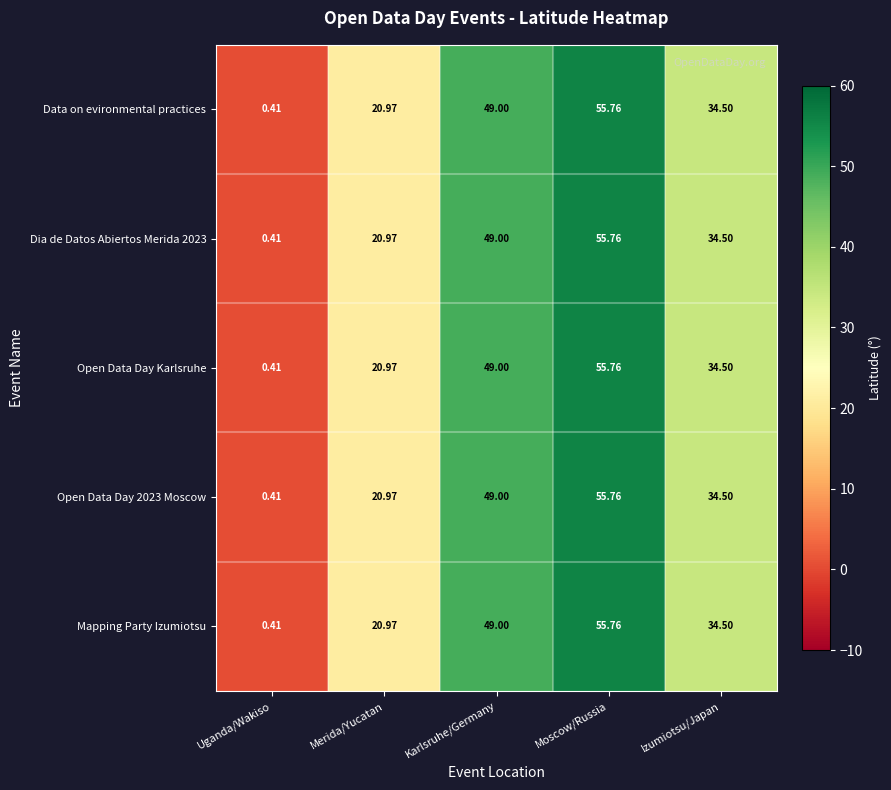

At which label does Data on evironmental practices first exceed 34?

Karlsruhe/Germany